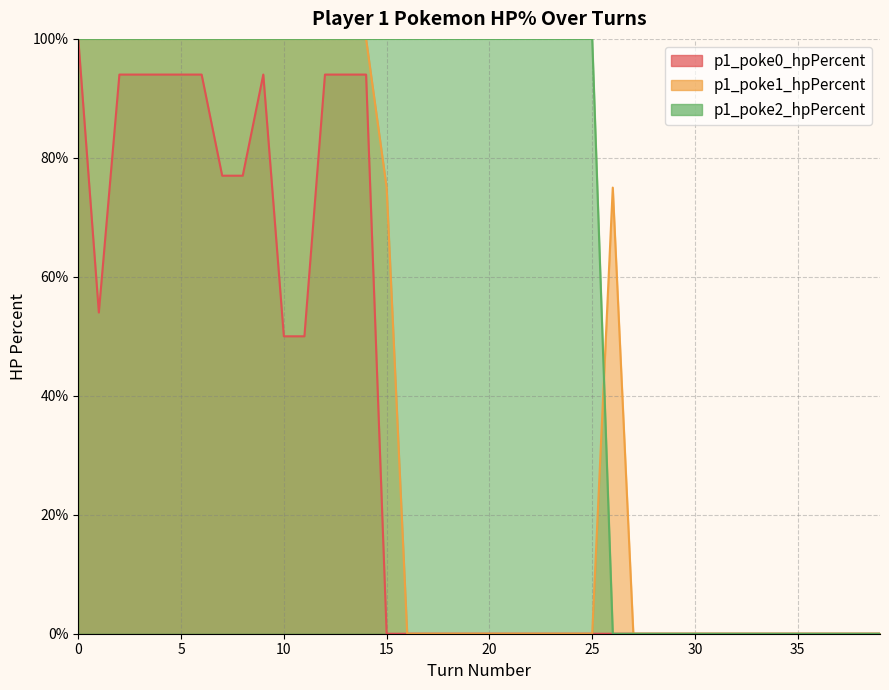

Which series changed the most between 21 and 27?

p1_poke2_hpPercent